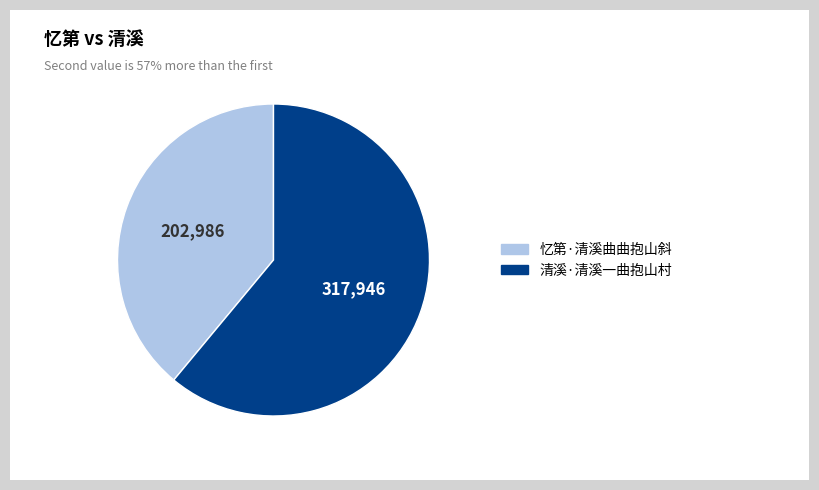

Which has a higher value, 清溪·清溪一曲抱山村 or 忆第·清溪曲曲抱山斜?

清溪·清溪一曲抱山村